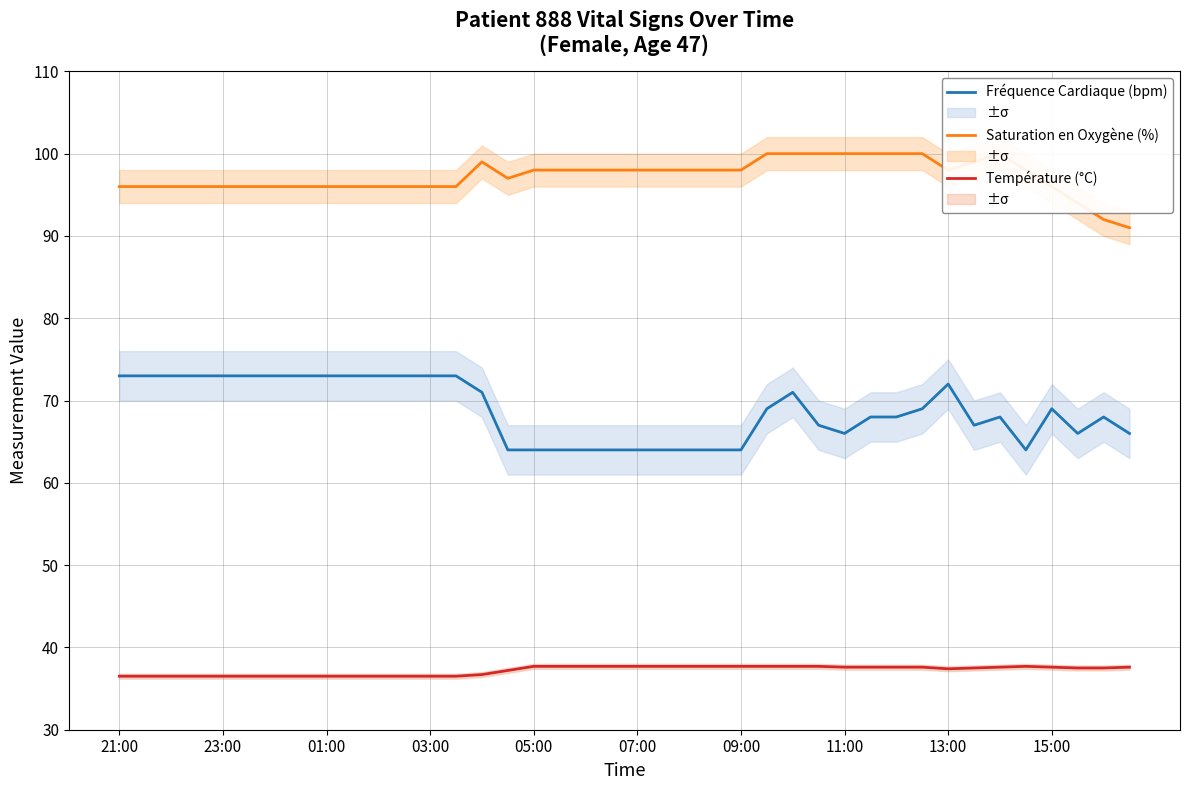

True or false: Température (°C) and Fréquence Cardiaque (bpm) cross at least once.

False